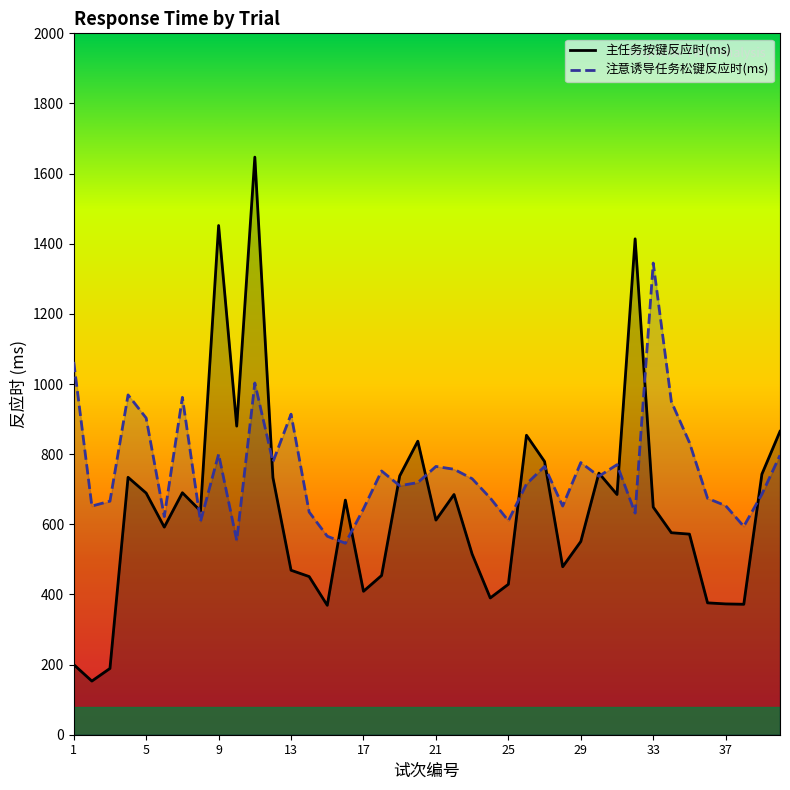

What is the difference between the highest and lowest values at 1?

863